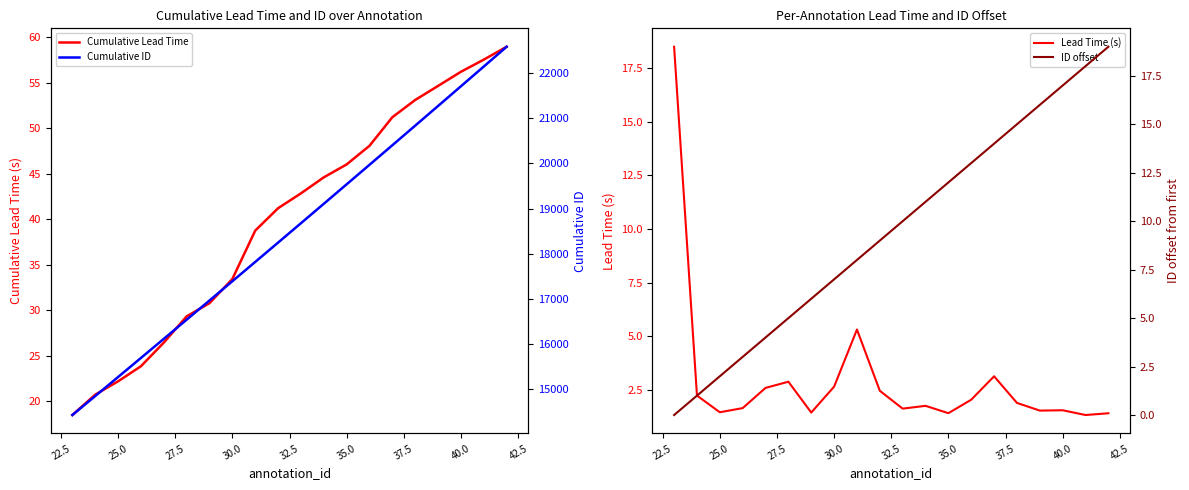

True or false: Cumulative Lead Time has a value of 31.1 at 11.

False